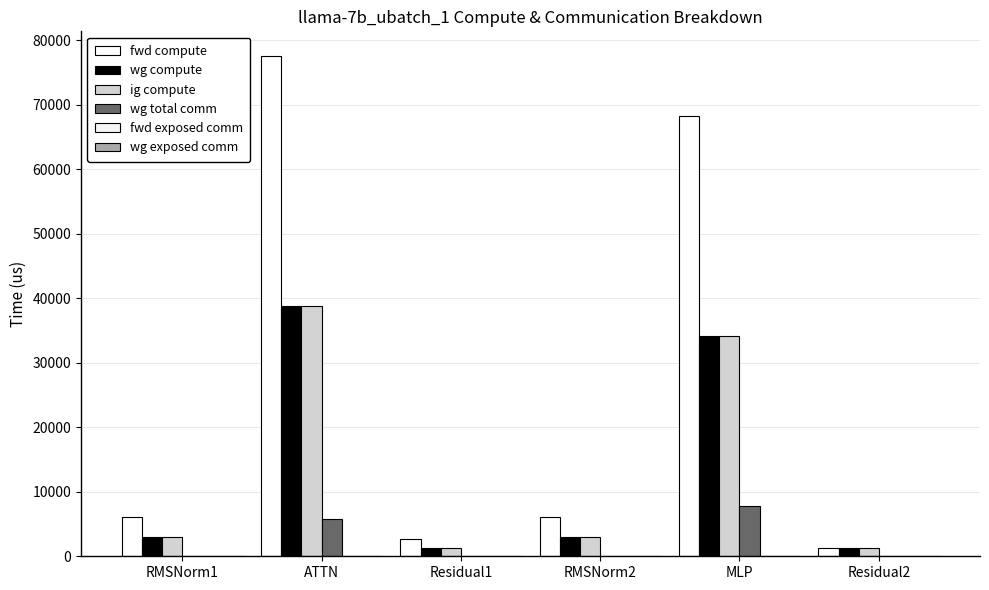

Is it true that fwd compute equals 36065.2 at MLP?

False